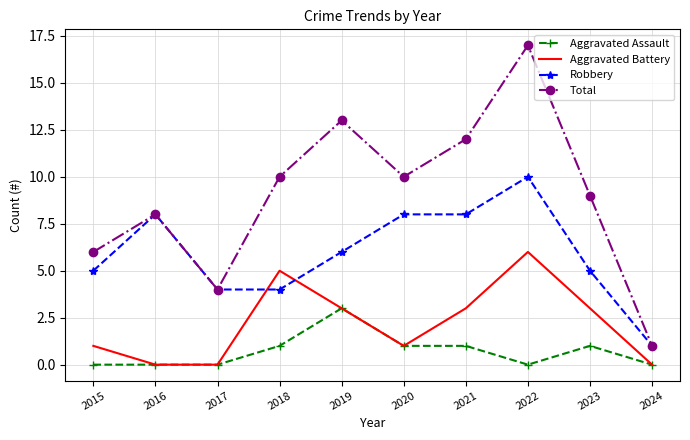

Is the value of Robbery at 2024 greater than the value of Aggravated Battery at 2023?

No